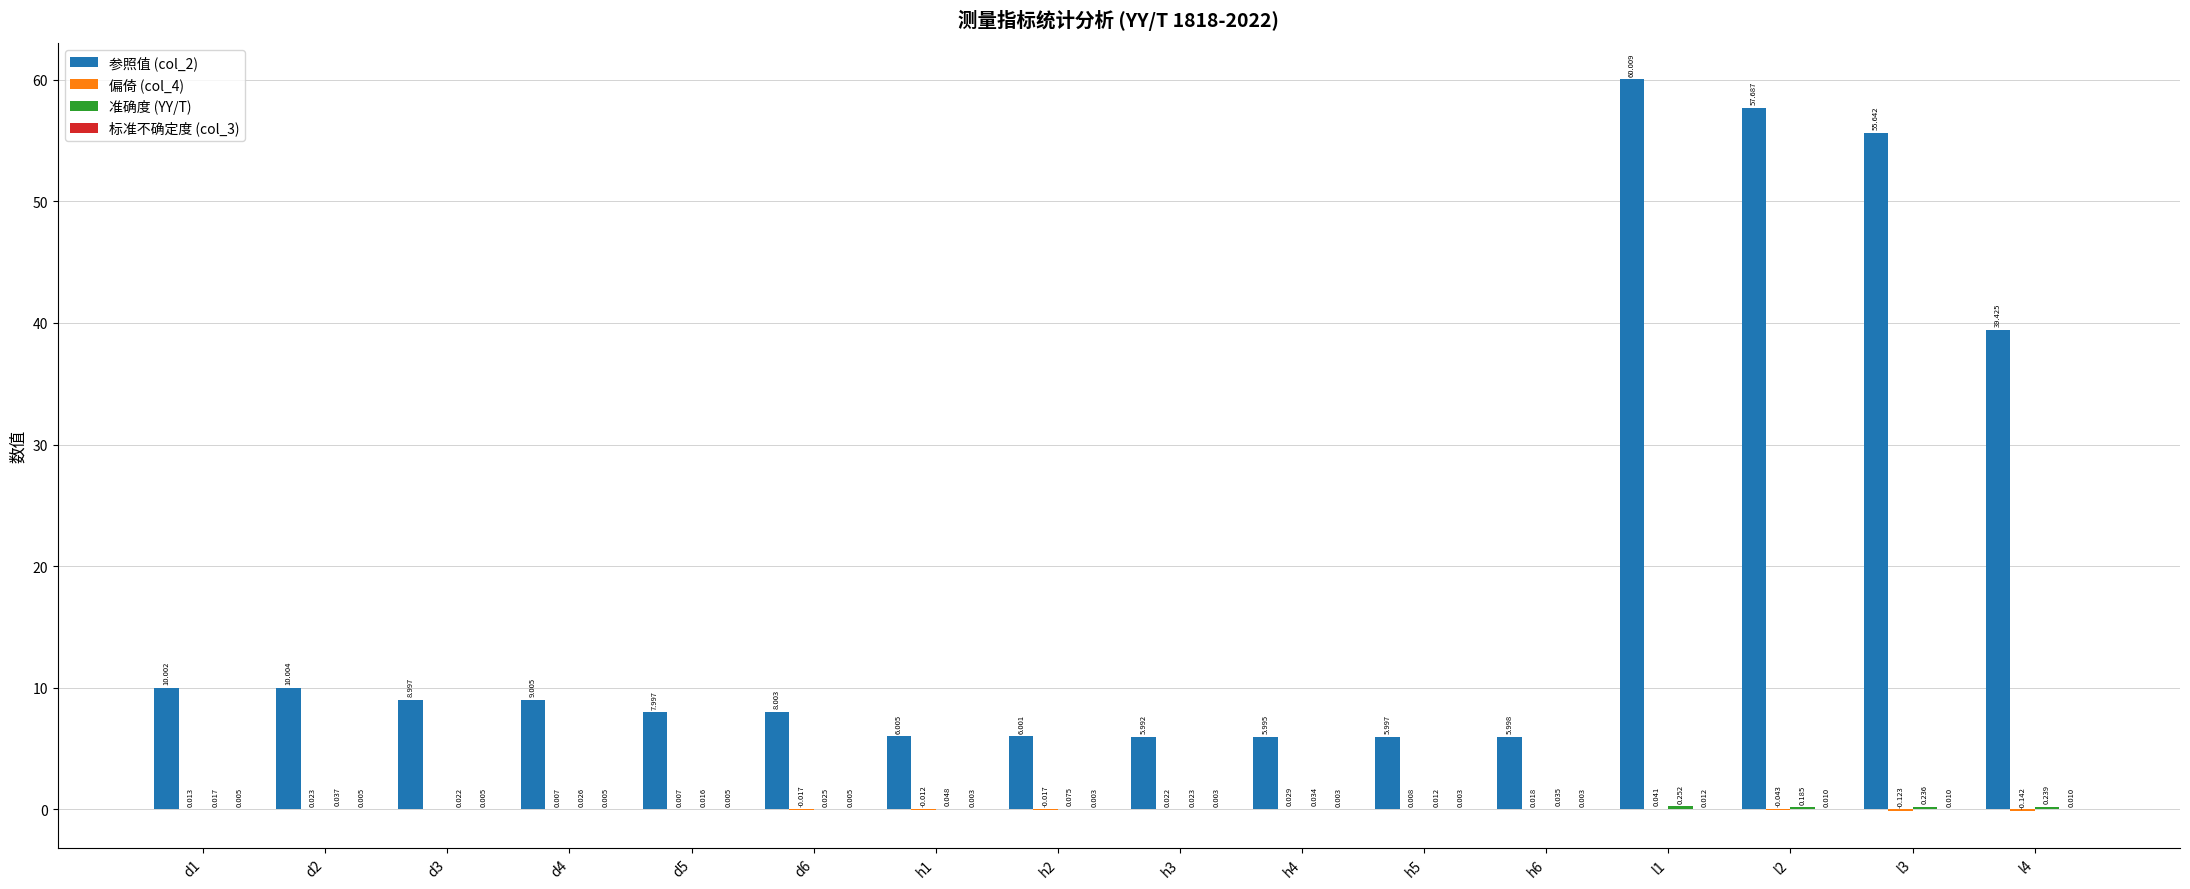

What is the label of the 2nd bar from the right?

l3